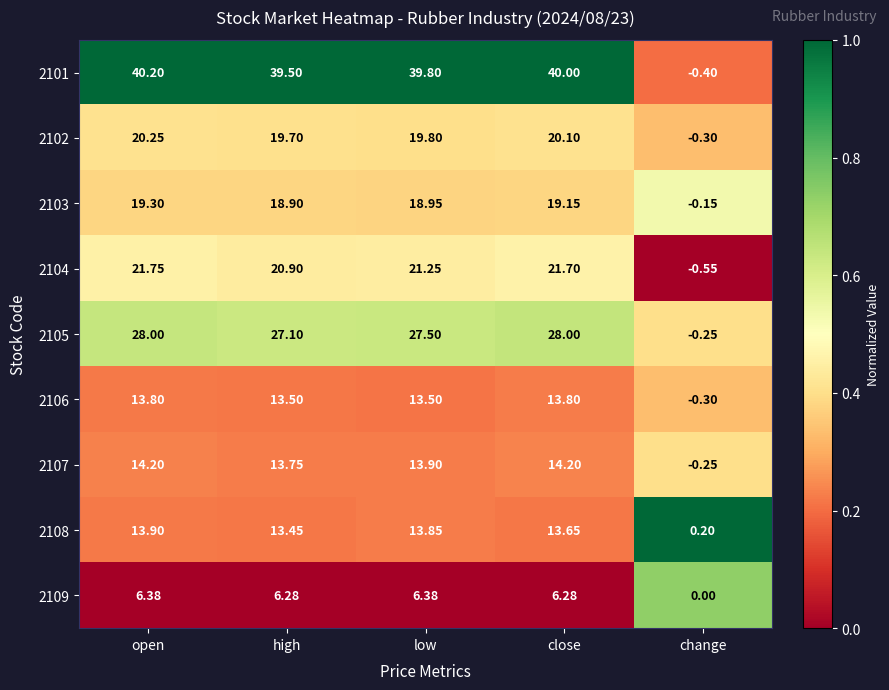

At which label does 2104 reach its peak?

open